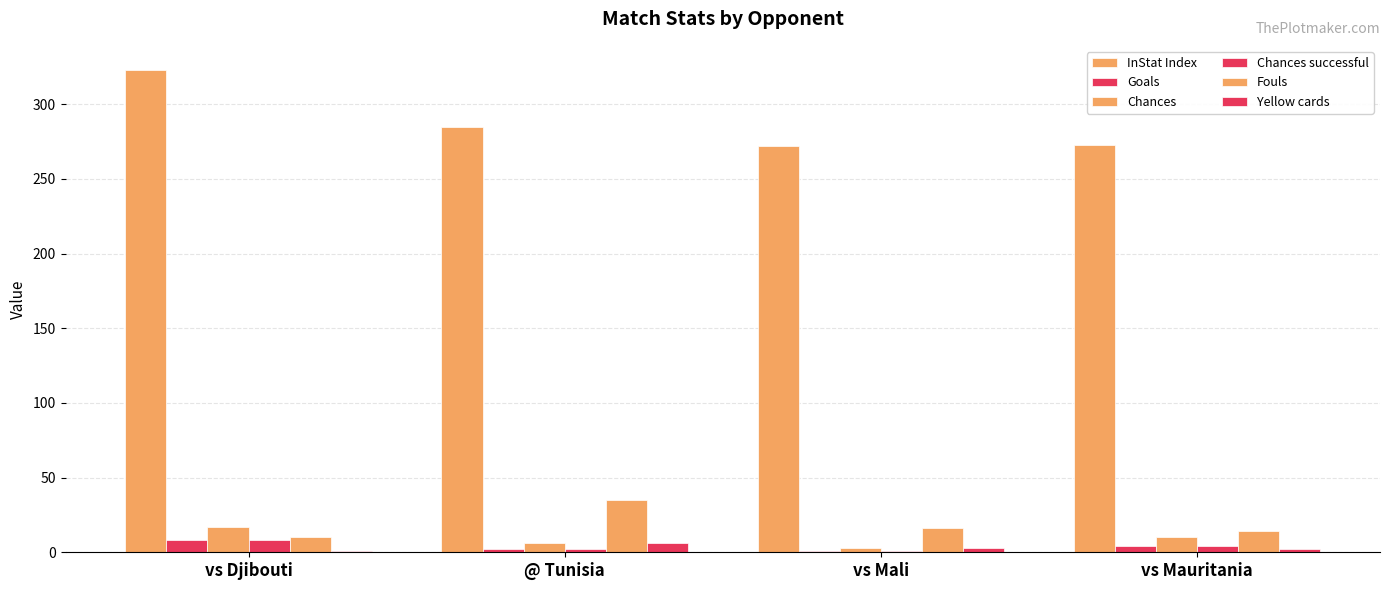

Which category has the highest value in the Yellow cards series?

@ Tunisia